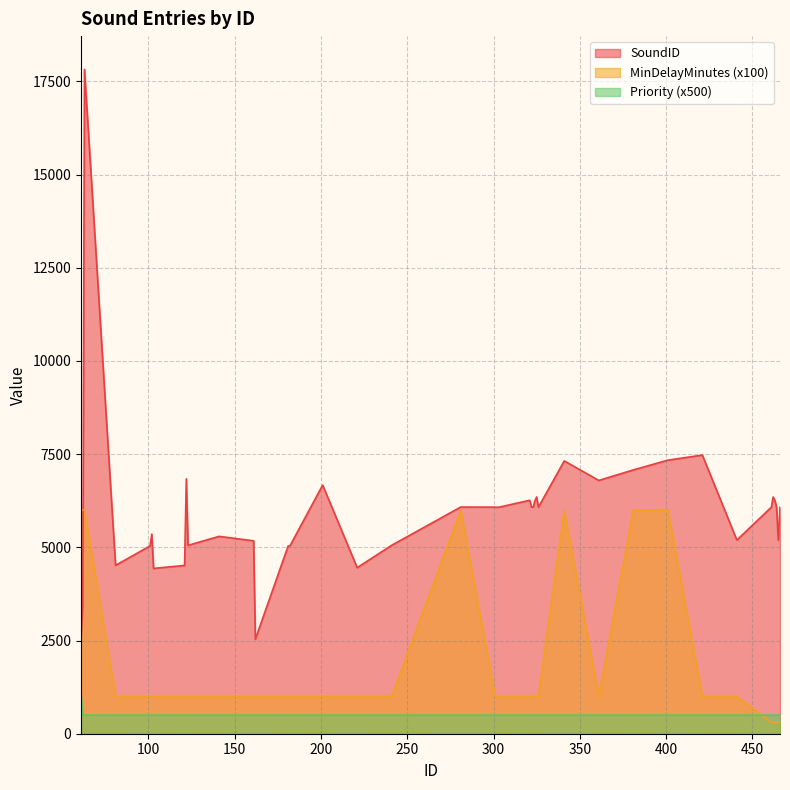

How many data points does each series have?

40